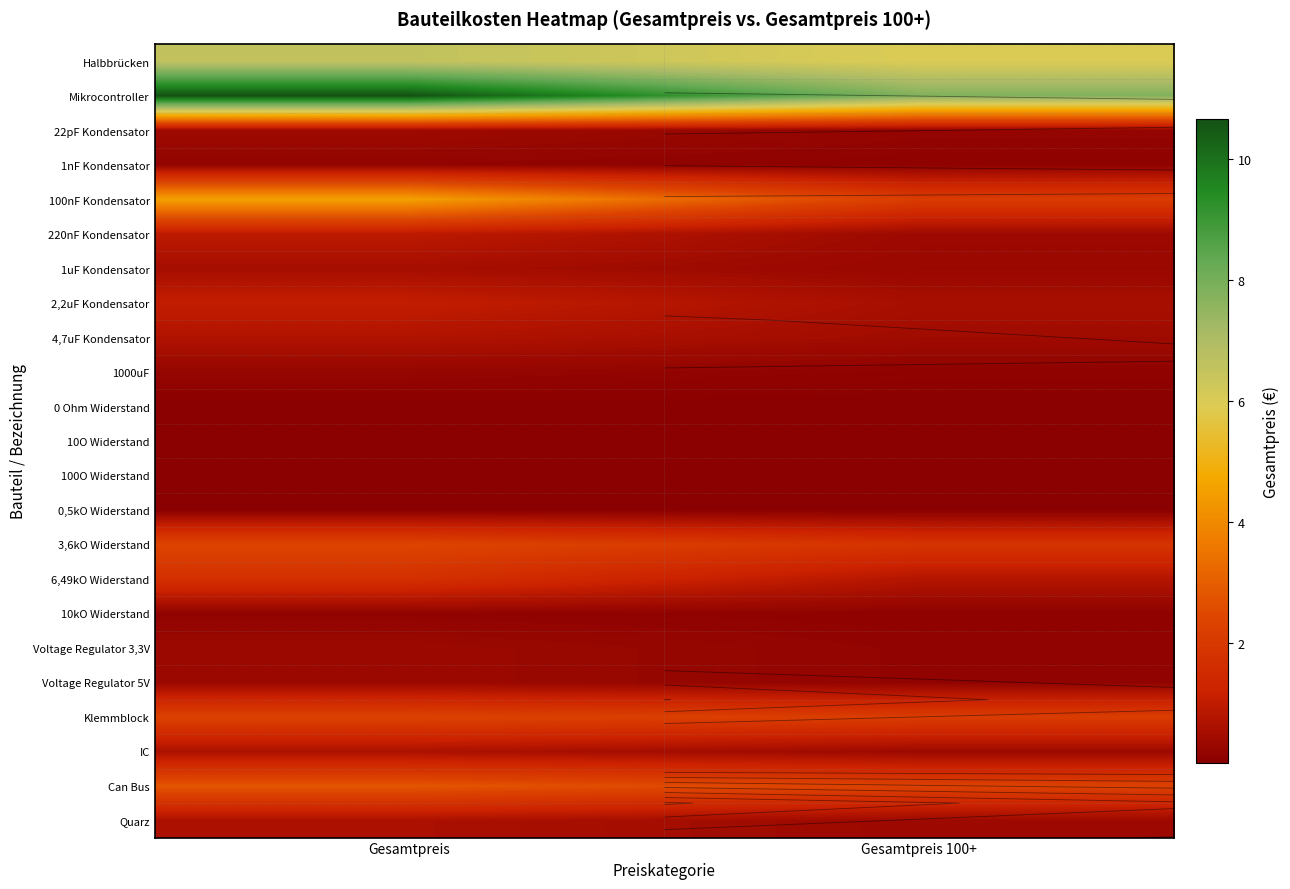

The 10O Widerstand series shows 0.0 at Gesamtpreis 100+. True or false?

False